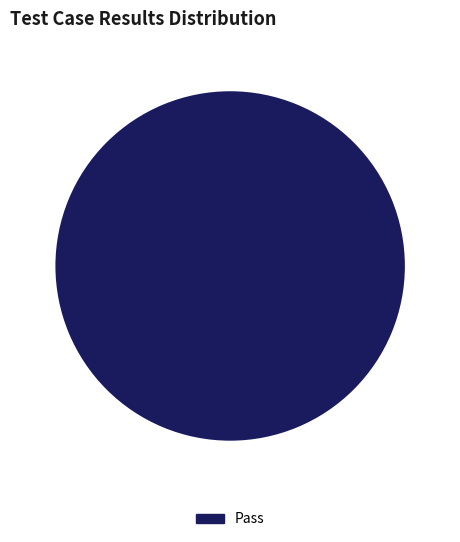

Is there any slice that represents more than half of the pie?

Yes